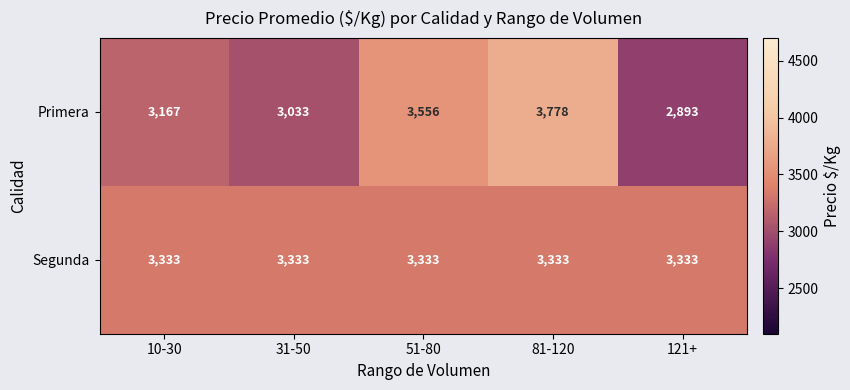

At which category does the chart reach its peak across all series?

81-120